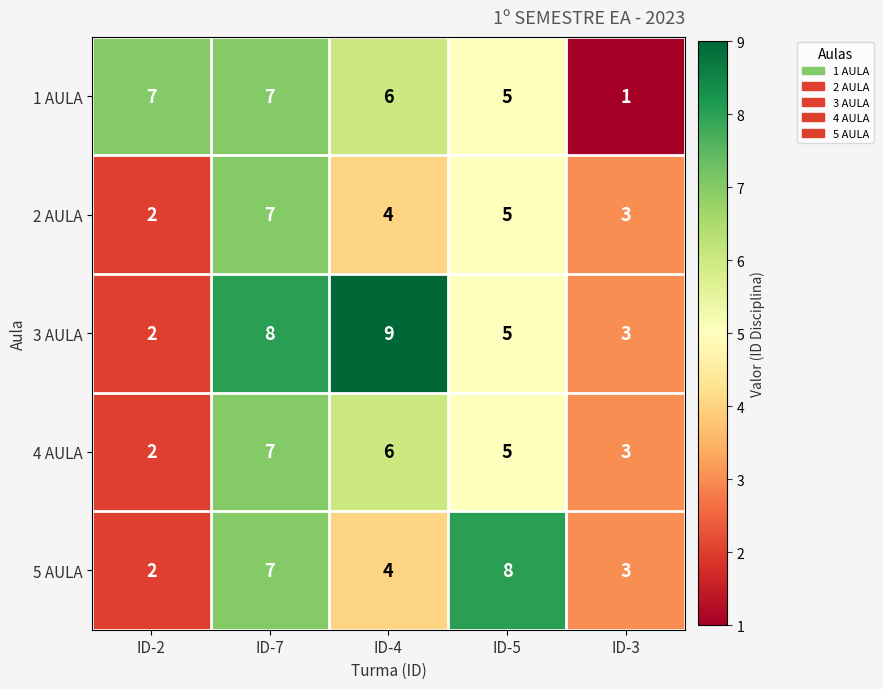

True or false: 1 AULA has a value of 3 at ID-2.

False